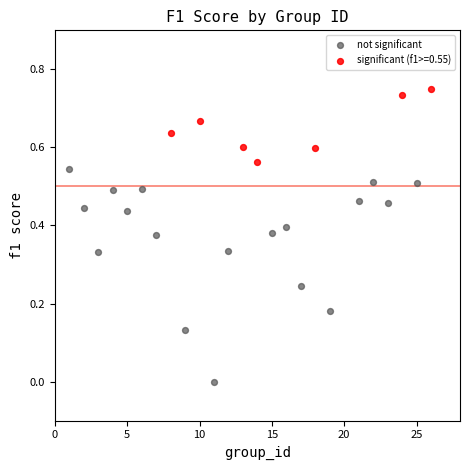

Which series contains the lowest Y value?

not significant